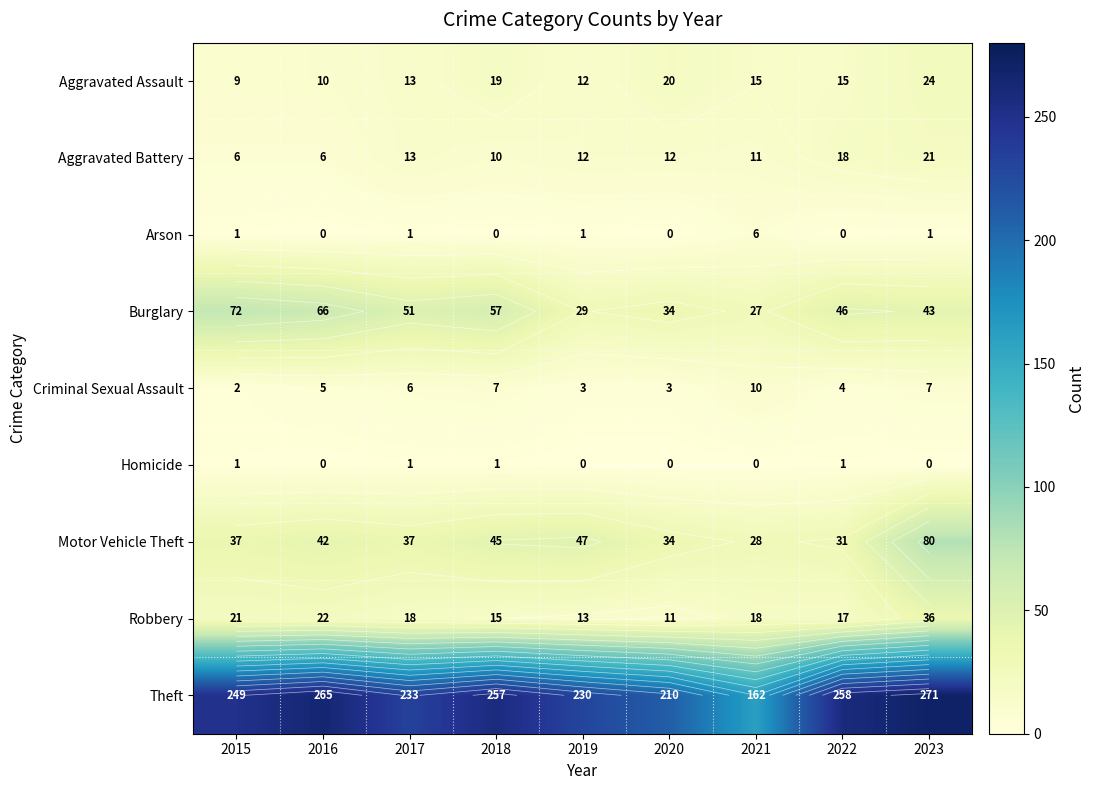

Rank the series at 2023 from highest to lowest value.

Theft, Motor Vehicle Theft, Burglary, Robbery, Aggravated Assault, Aggravated Battery, Criminal Sexual Assault, Arson, Homicide